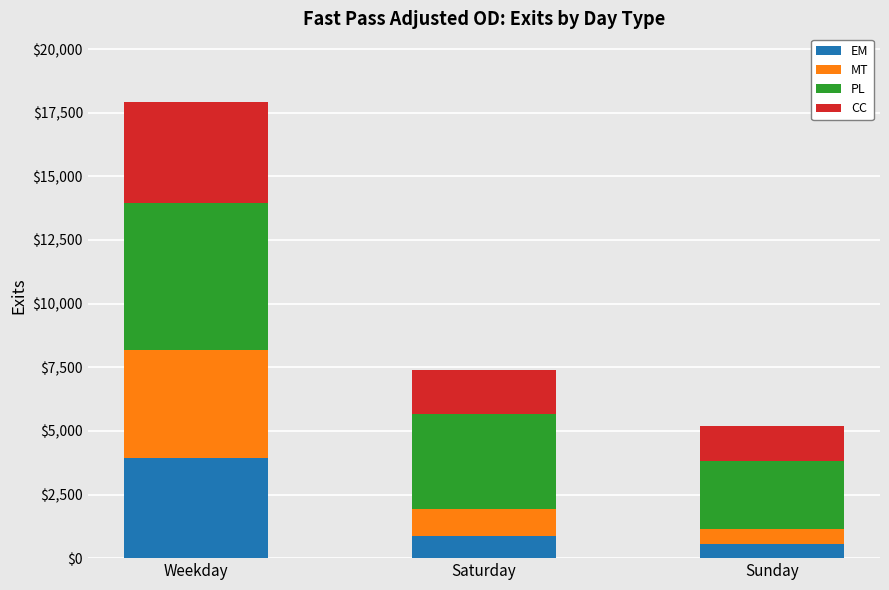

What is the minimum value for EM?

562.7